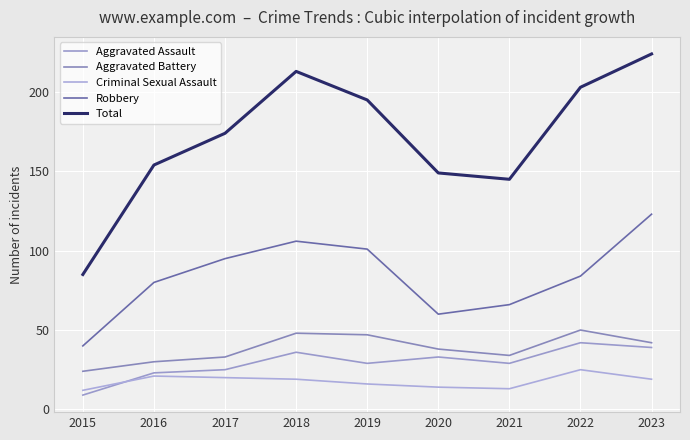

What is the total value across all series at 2016?

308